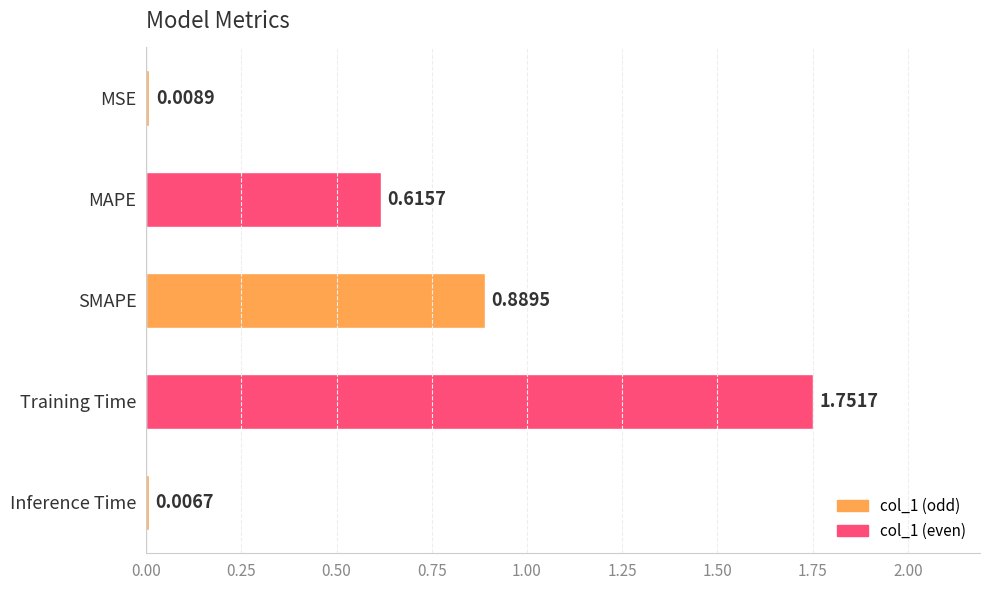

List the labels in order of value, largest first.

Training Time, SMAPE, MAPE, MSE, Inference Time